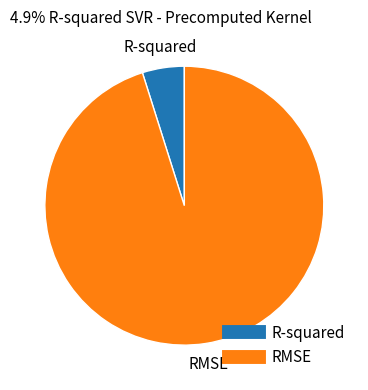

Does RMSE represent more than half of the total?

Yes